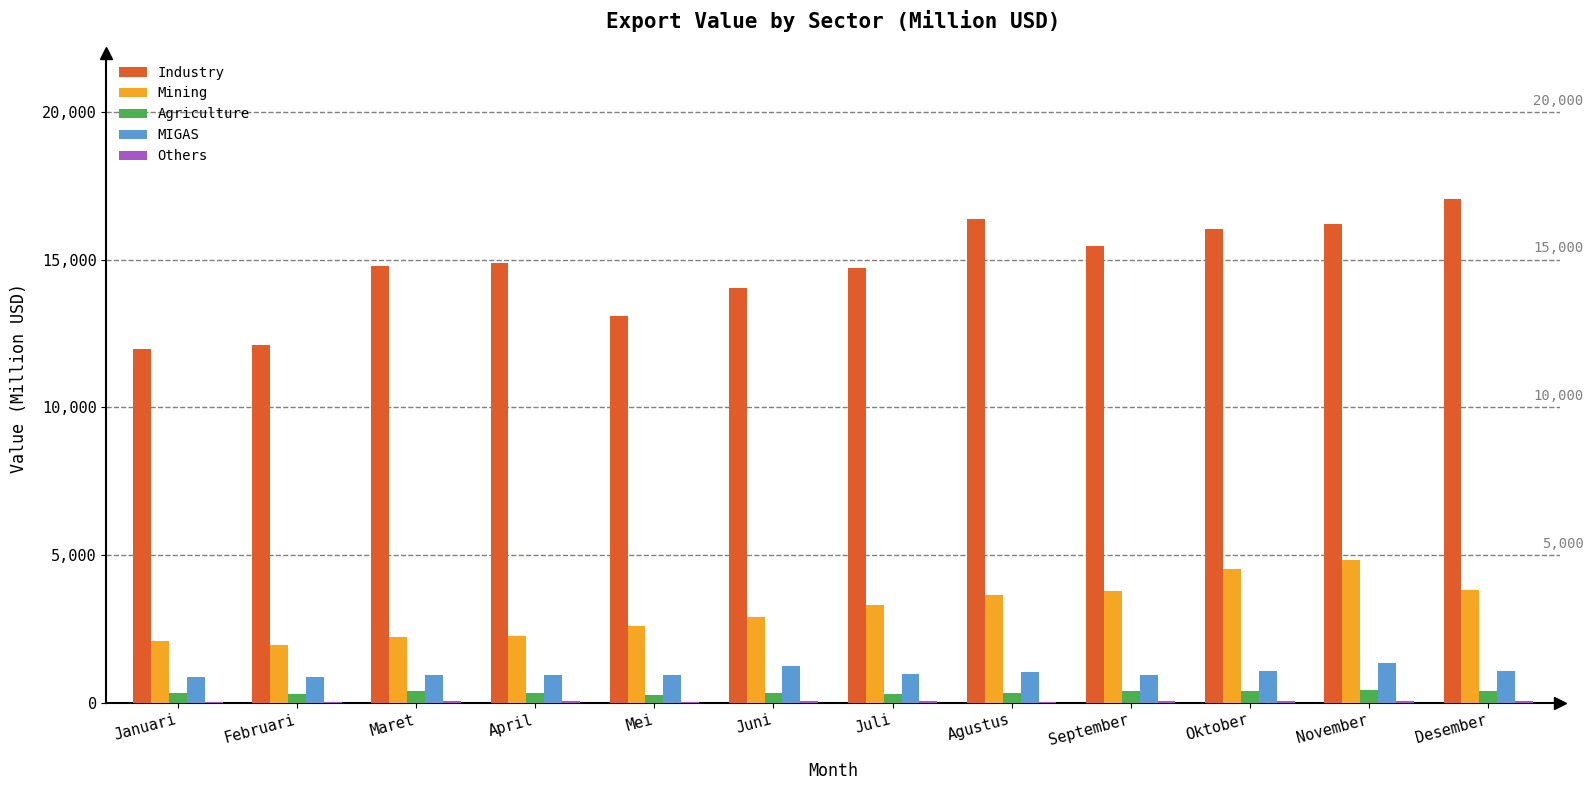

What is the sum of all Mining values?

37908.1